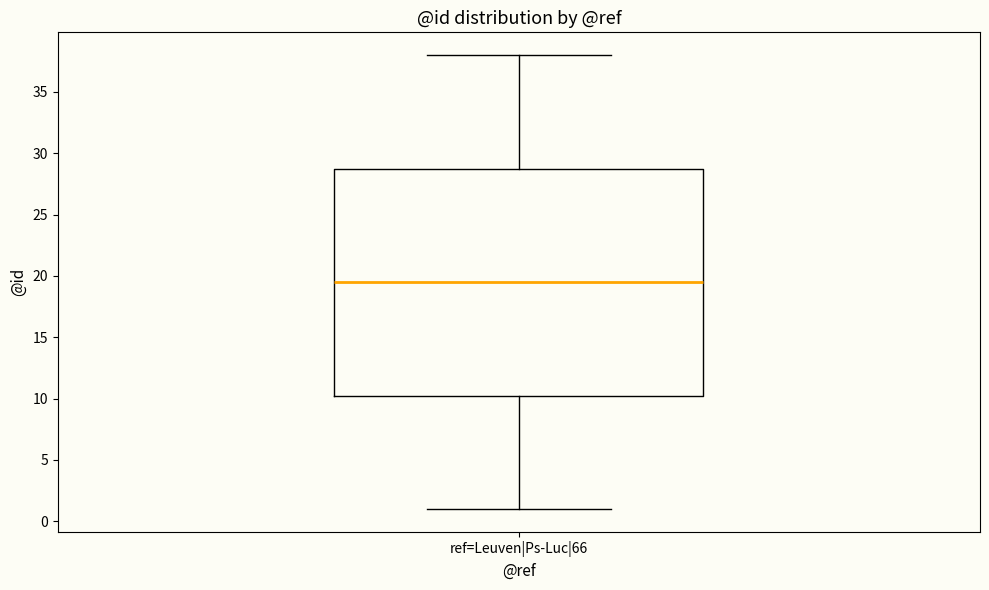

Where is the upper edge of the box for ref=Leuven|Ps-Luc|66 on the y-axis? The values are not printed on the chart, so give them approximately, as read against the axis.

29.0